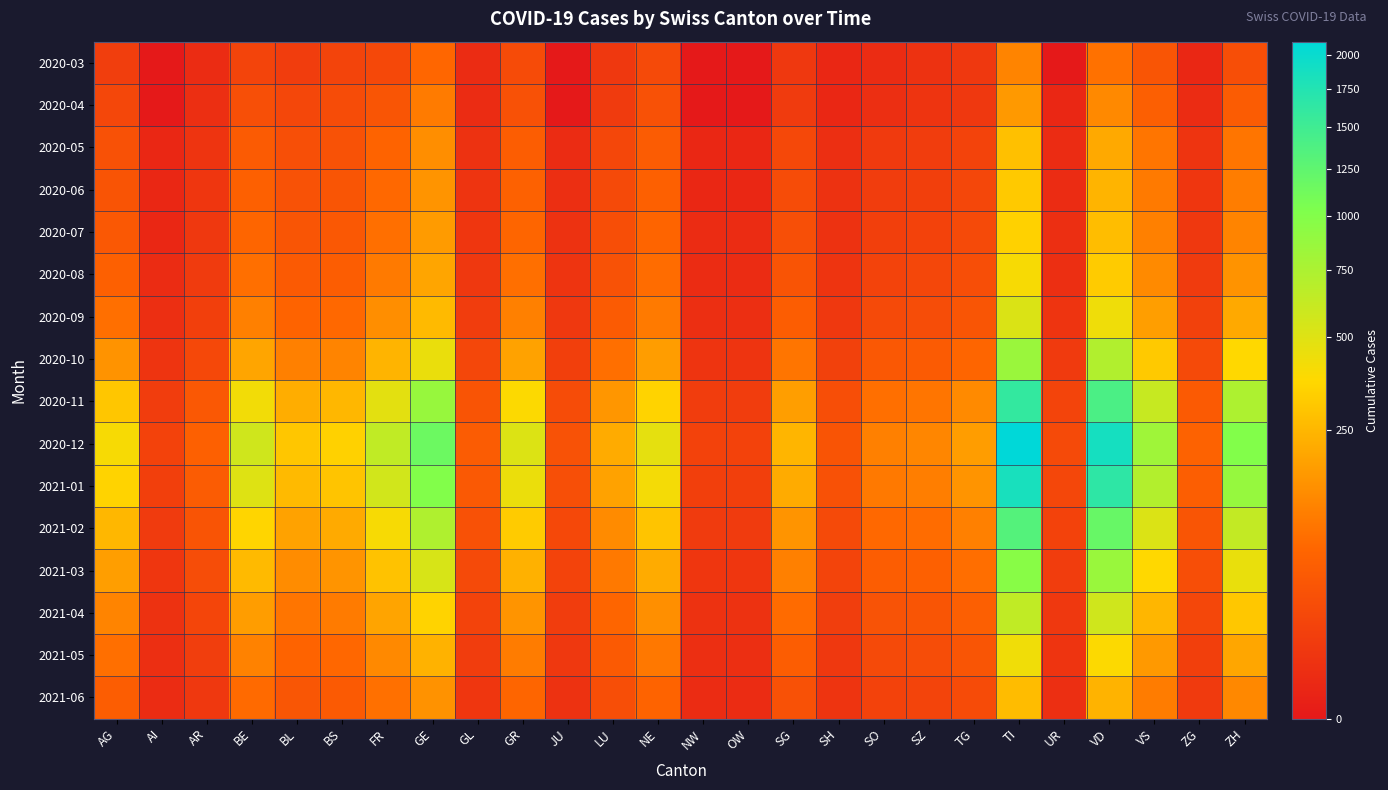

Which series has the largest total across all categories?

2020-12